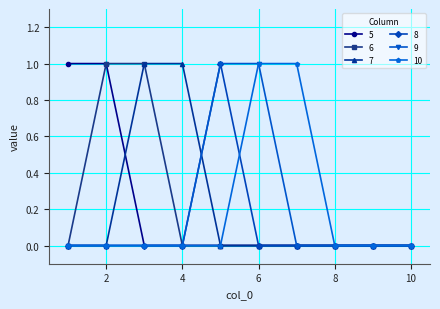

What is the difference between the second highest and minimum values in the 9 series?

1